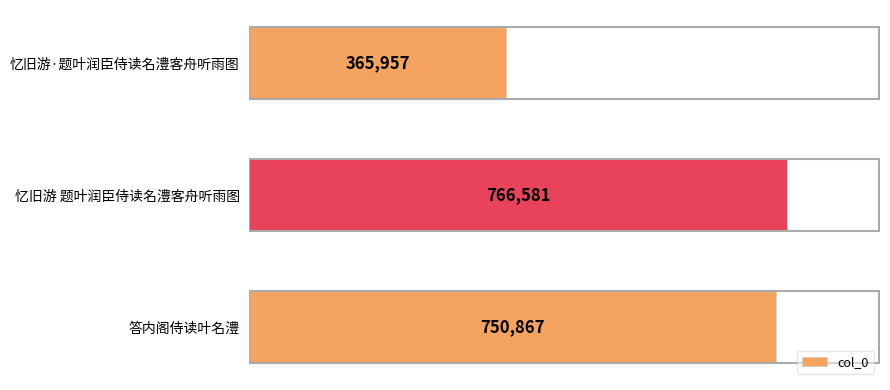

Which label corresponds to the largest value in the chart?

忆旧游 题叶润臣侍读名澧客舟听雨图